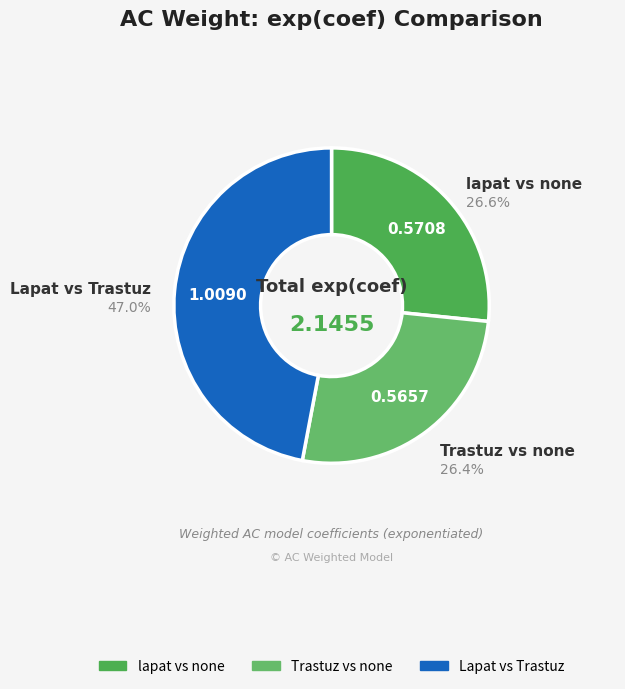

How many segments does this pie chart have?

3